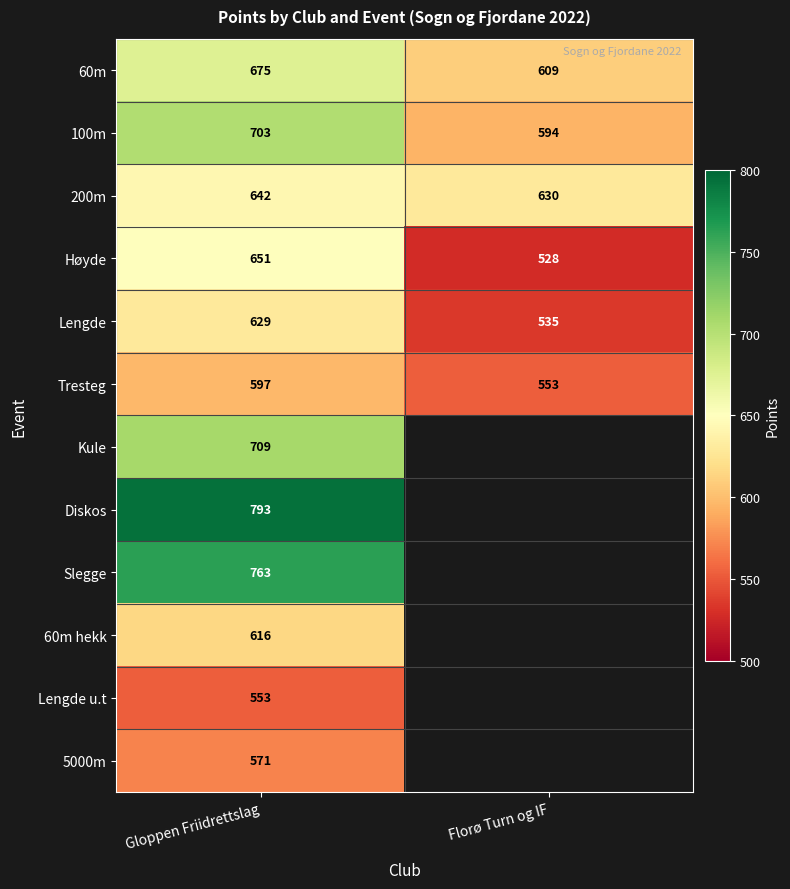

What is the minimum value shown in the chart?

528.0